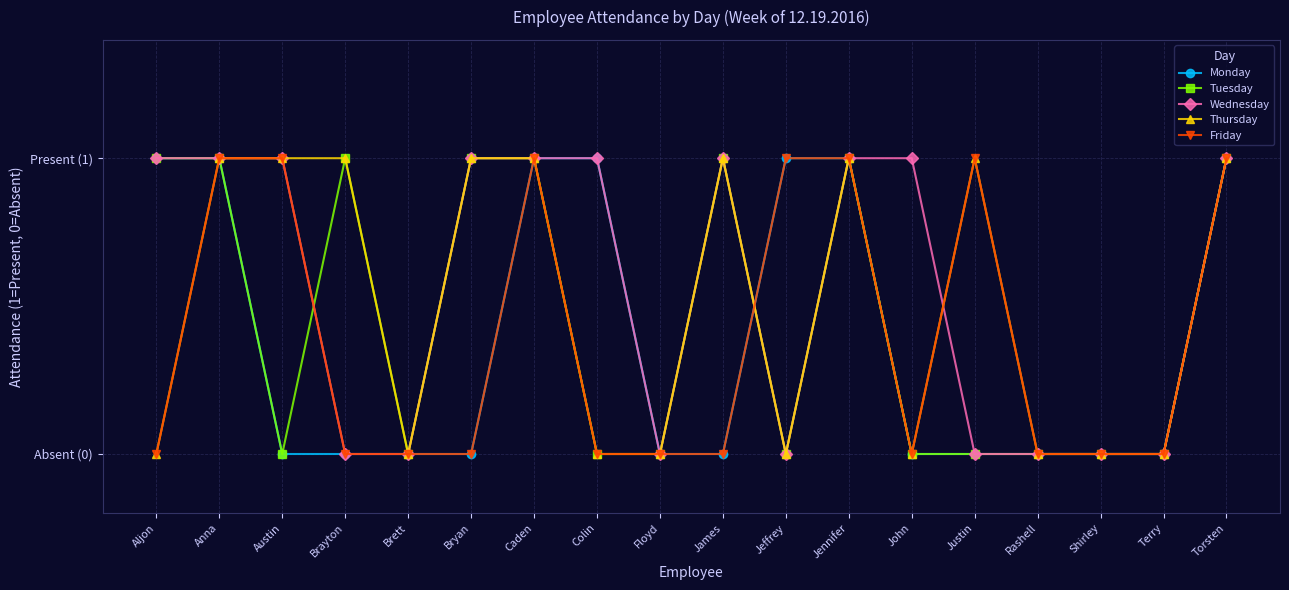

Does the chart have visible grid lines?

Yes